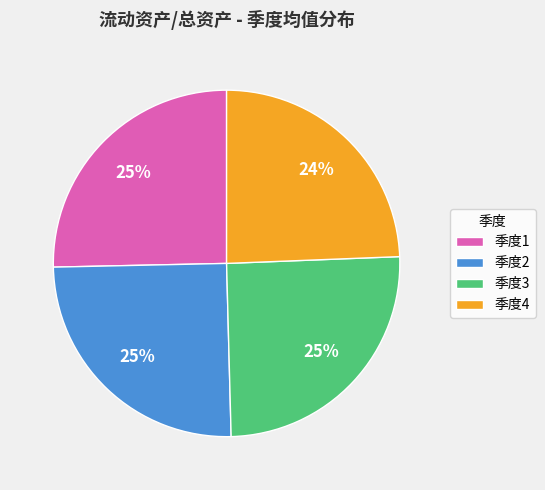

To the nearest percent, what is the average slice percentage?

25%